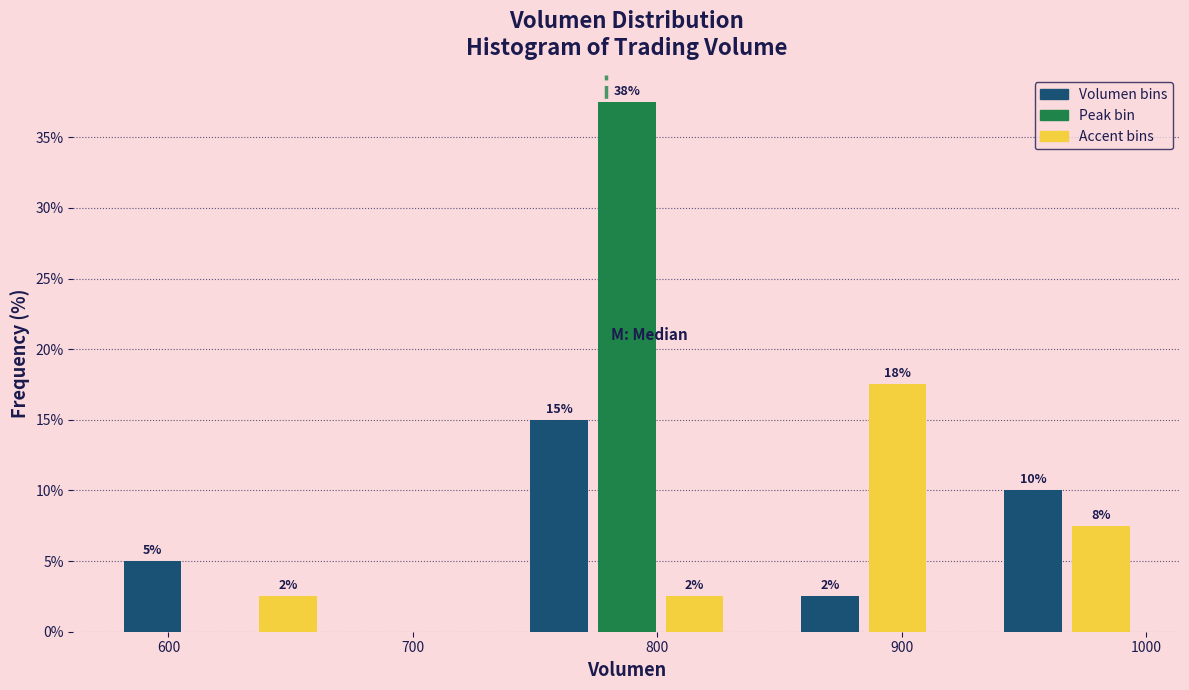

Around what value on the x-axis is the tallest bar? Give the approximate position of its centre, as read against the axis.

790